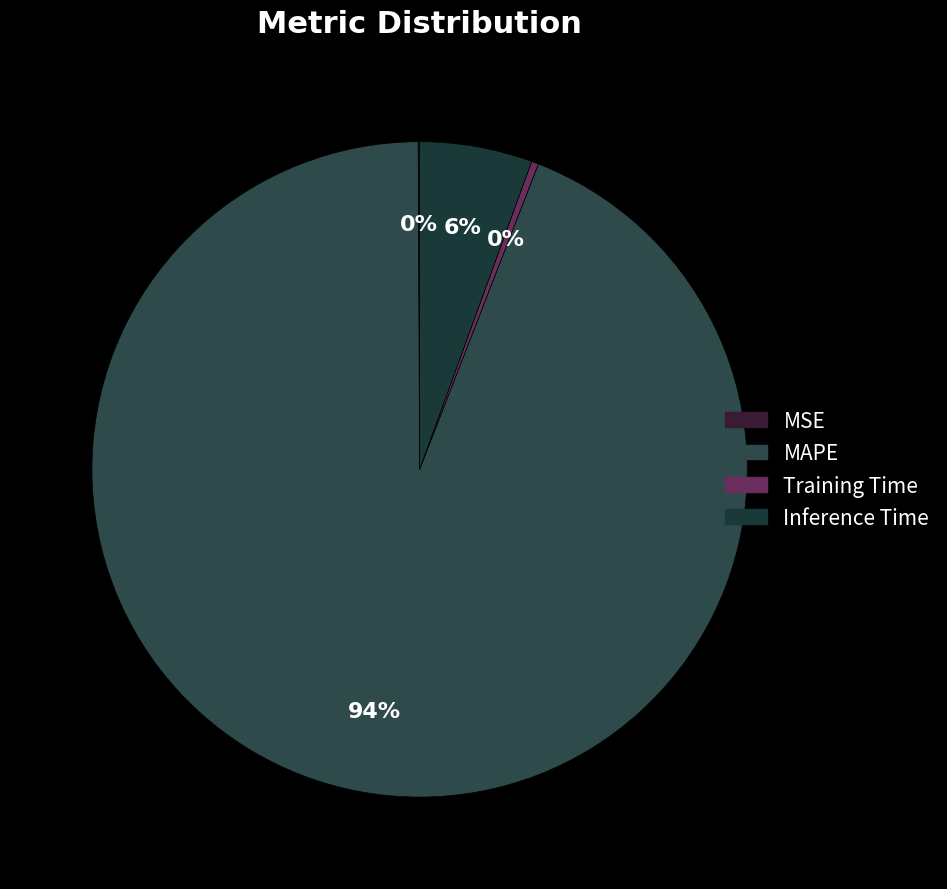

Count the number of slices in the pie.

4